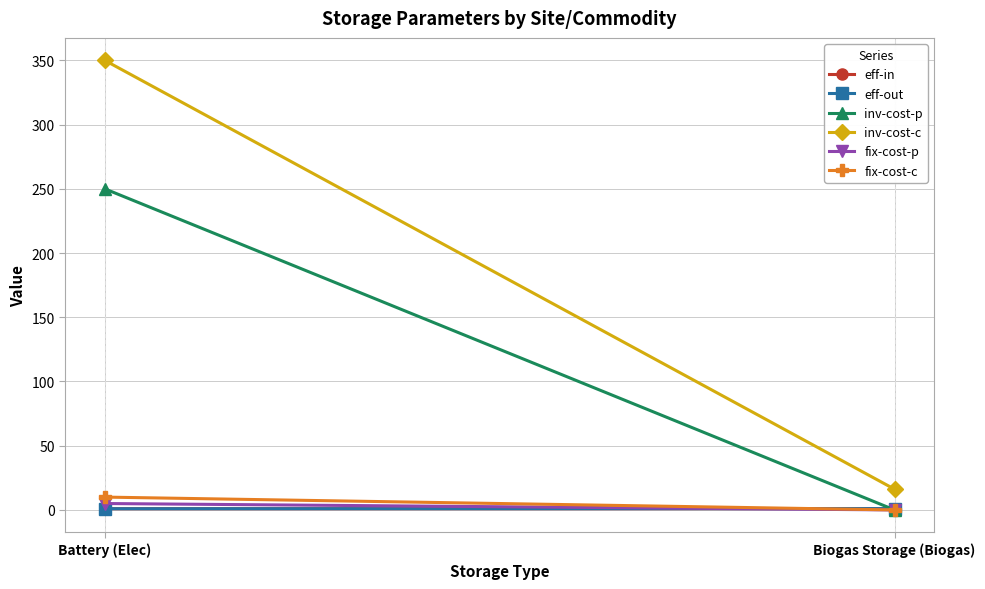

The value of eff-out at Battery (Elec) is 0.9. True or false?

True